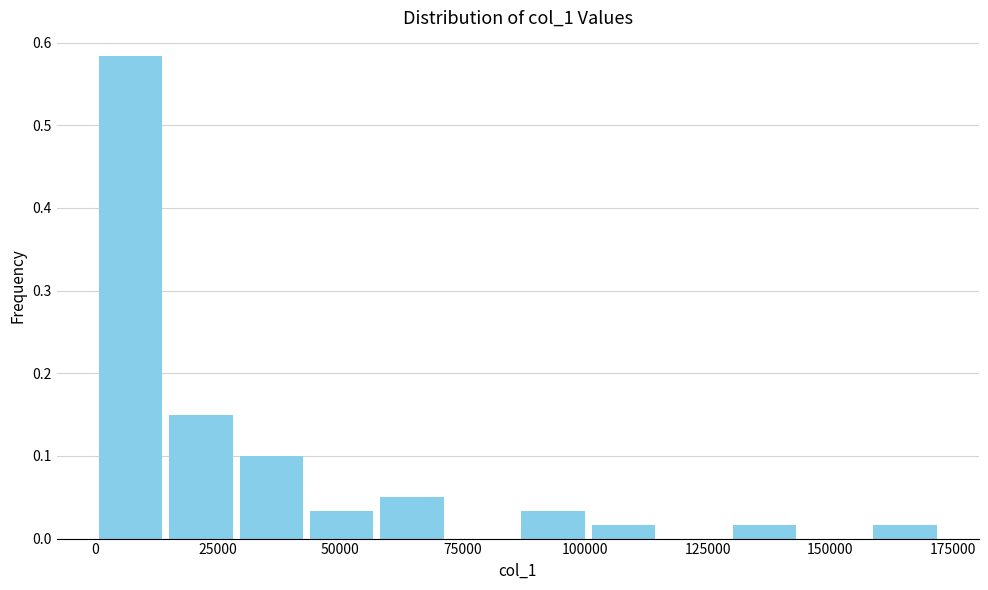

Read against the x-axis, roughly where is the centre of the tallest bar?

5000